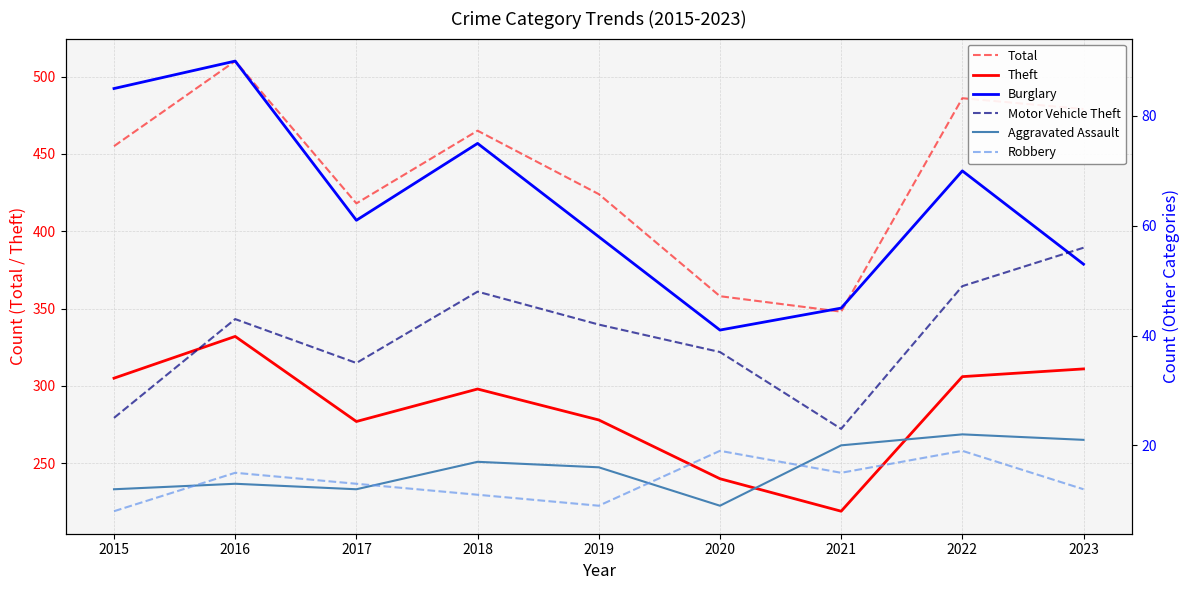

At how many categories does at least one series exceed 410?

7